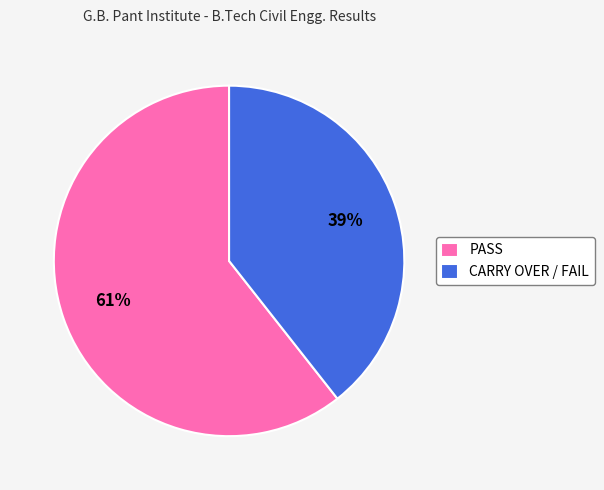

How many segments does this pie chart have?

2